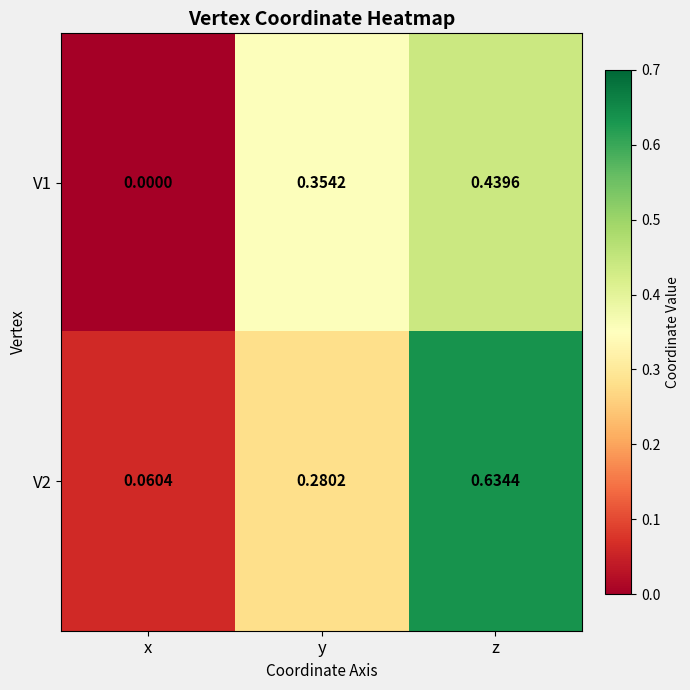

Rank the series at x from lowest to highest value.

V1, V2